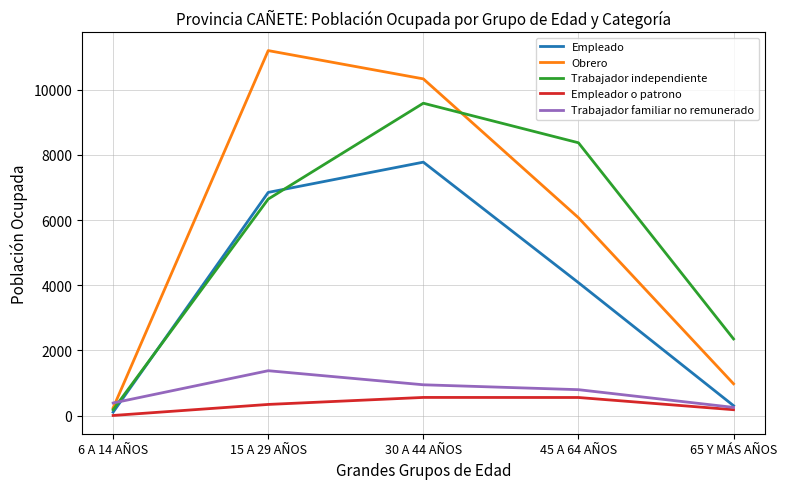

Is this an area chart (filled region under the line)?

No